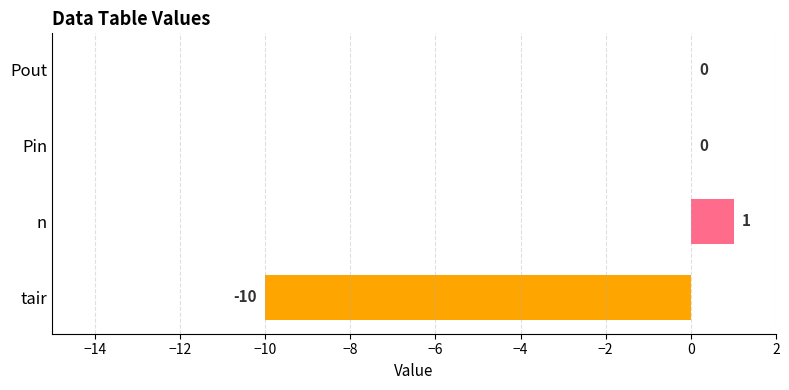

Are the bars grouped side by side (vs. stacked)?

No